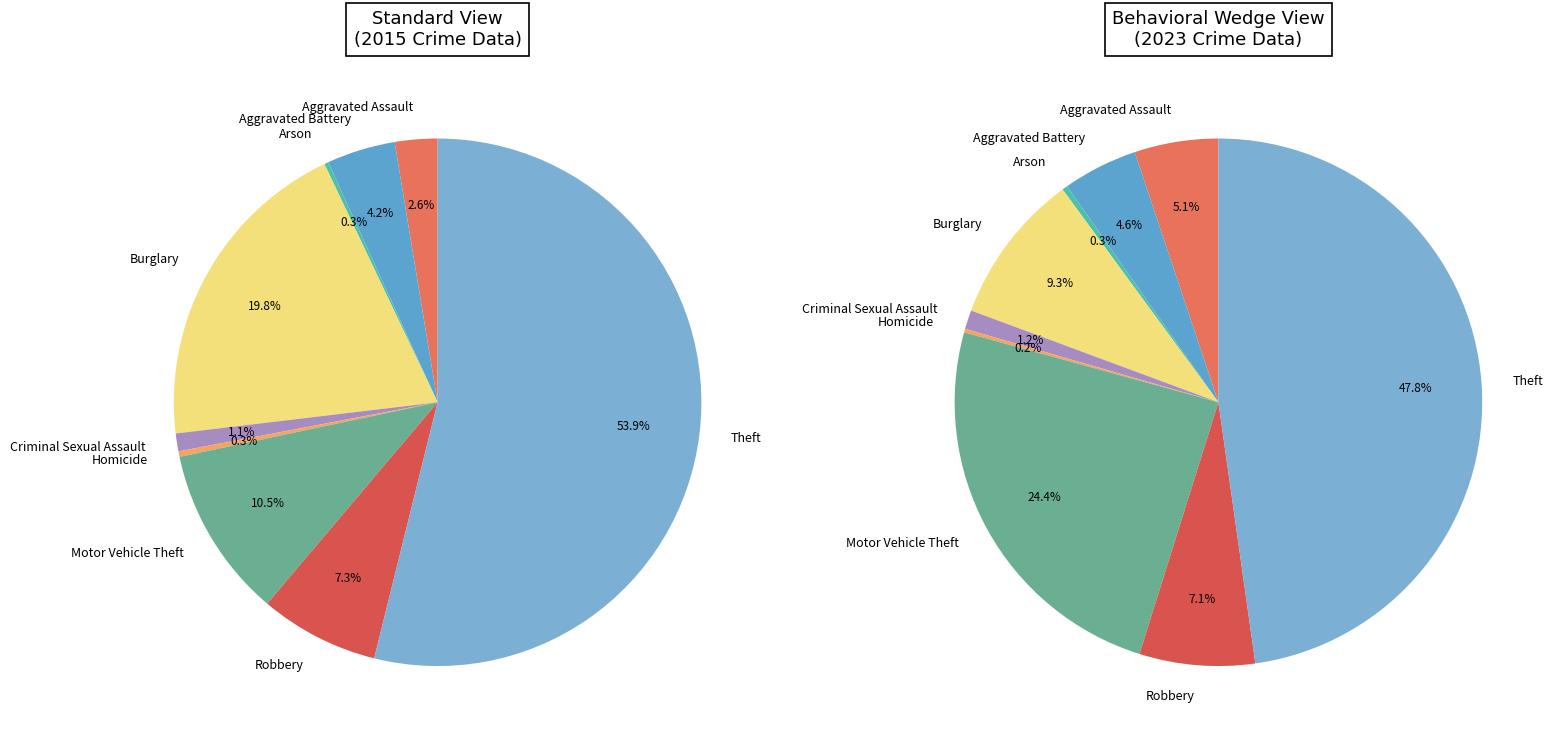

How many segments does this pie chart have?

9